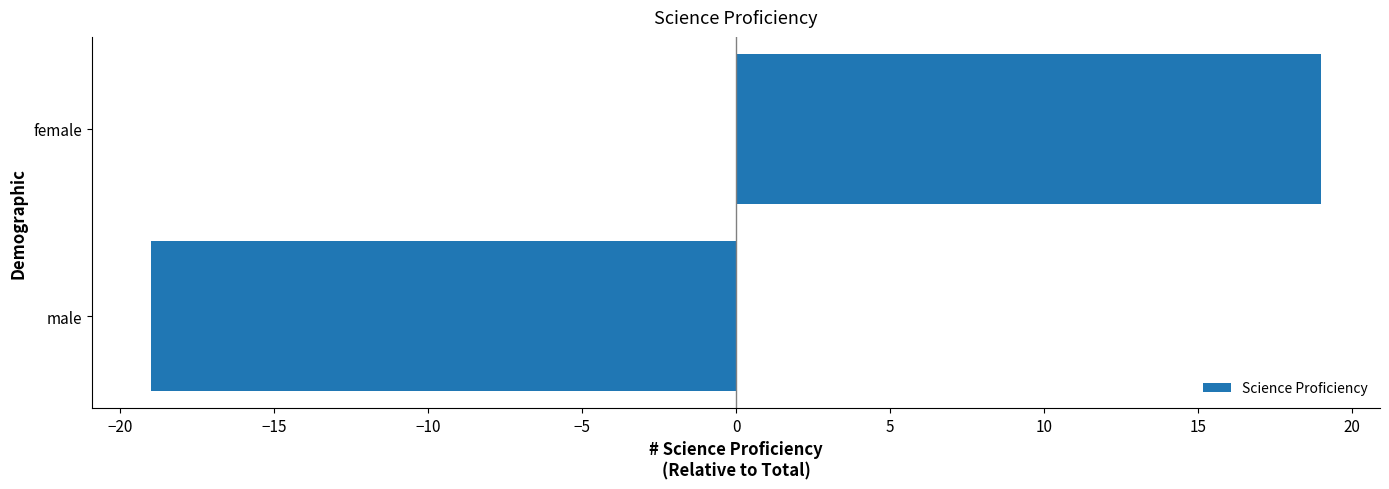

List the labels in order of value, largest first.

female, male